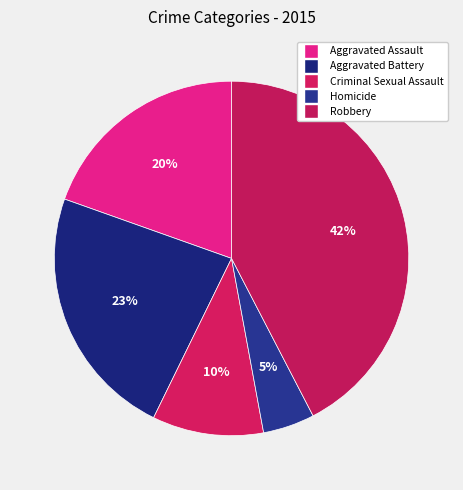

Does any single category account for the majority?

No